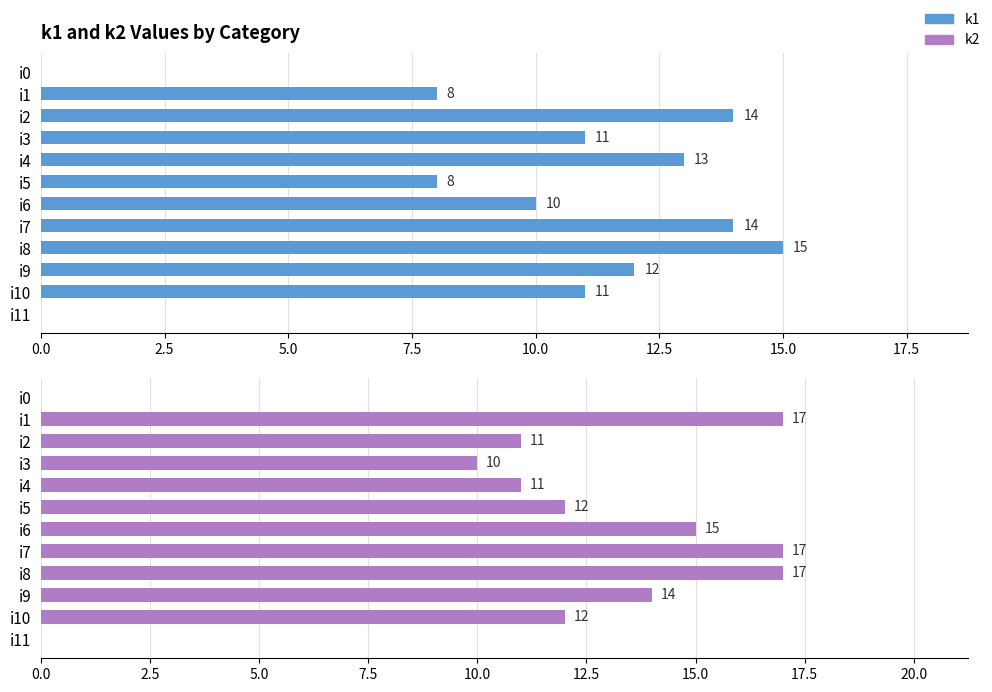

Which has a higher value, i3 or i11?

i3